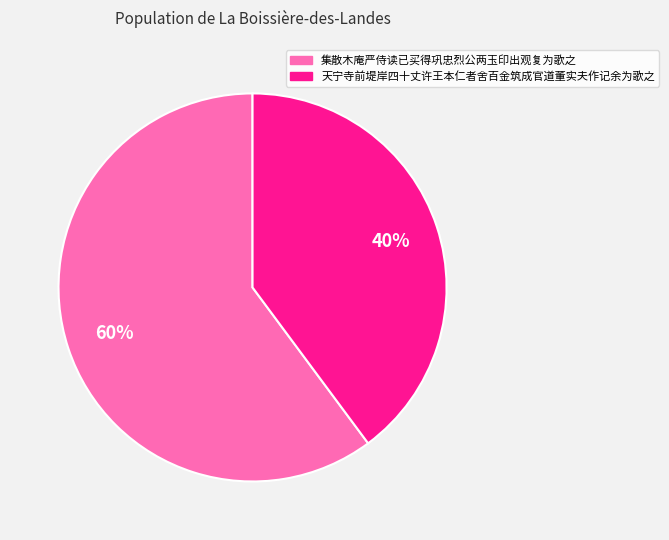

To the nearest percent, what is the difference between the largest and smallest slice percentages?

20%